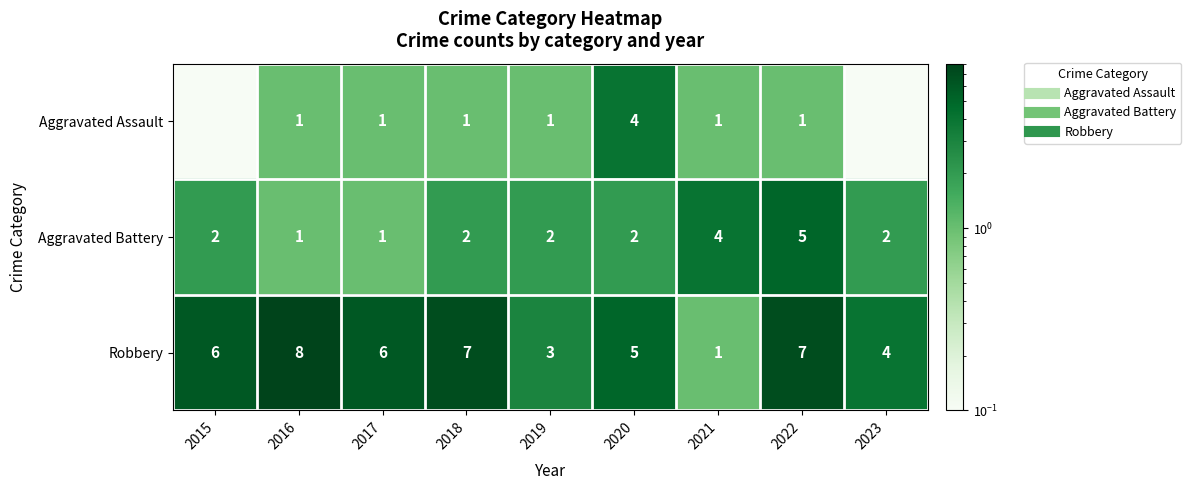

Which category has the highest value across all series?

2016